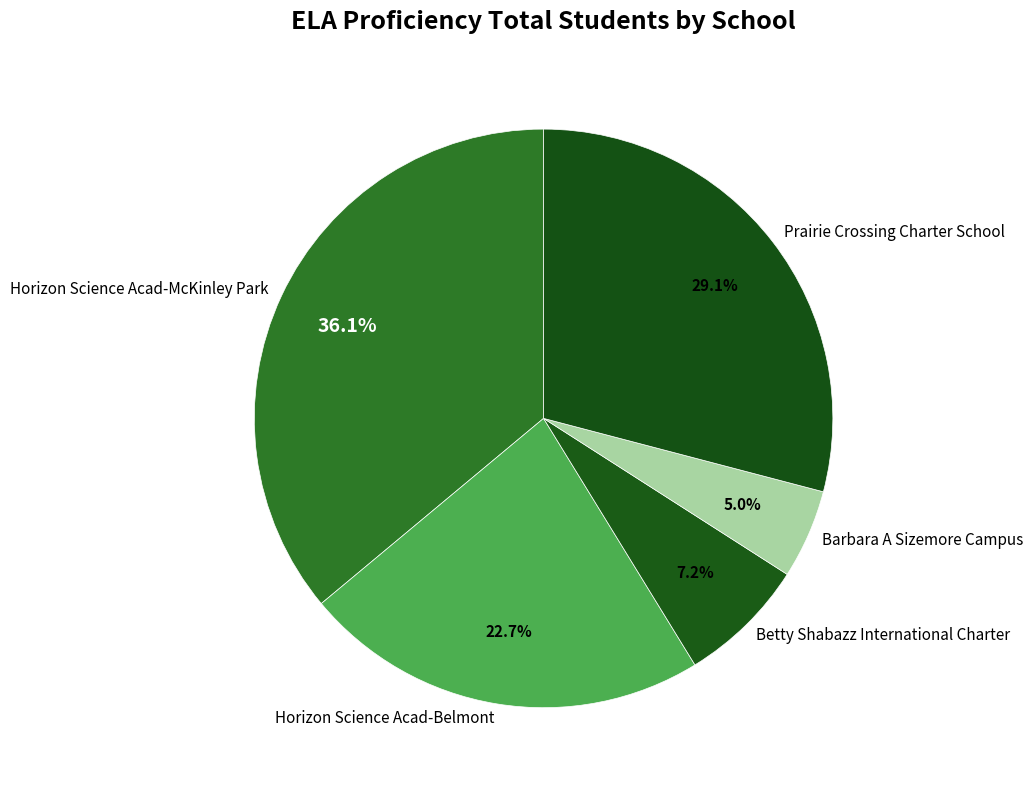

Between Barbara A Sizemore Campus and Horizon Science Acad-McKinley Park, which is larger?

Horizon Science Acad-McKinley Park